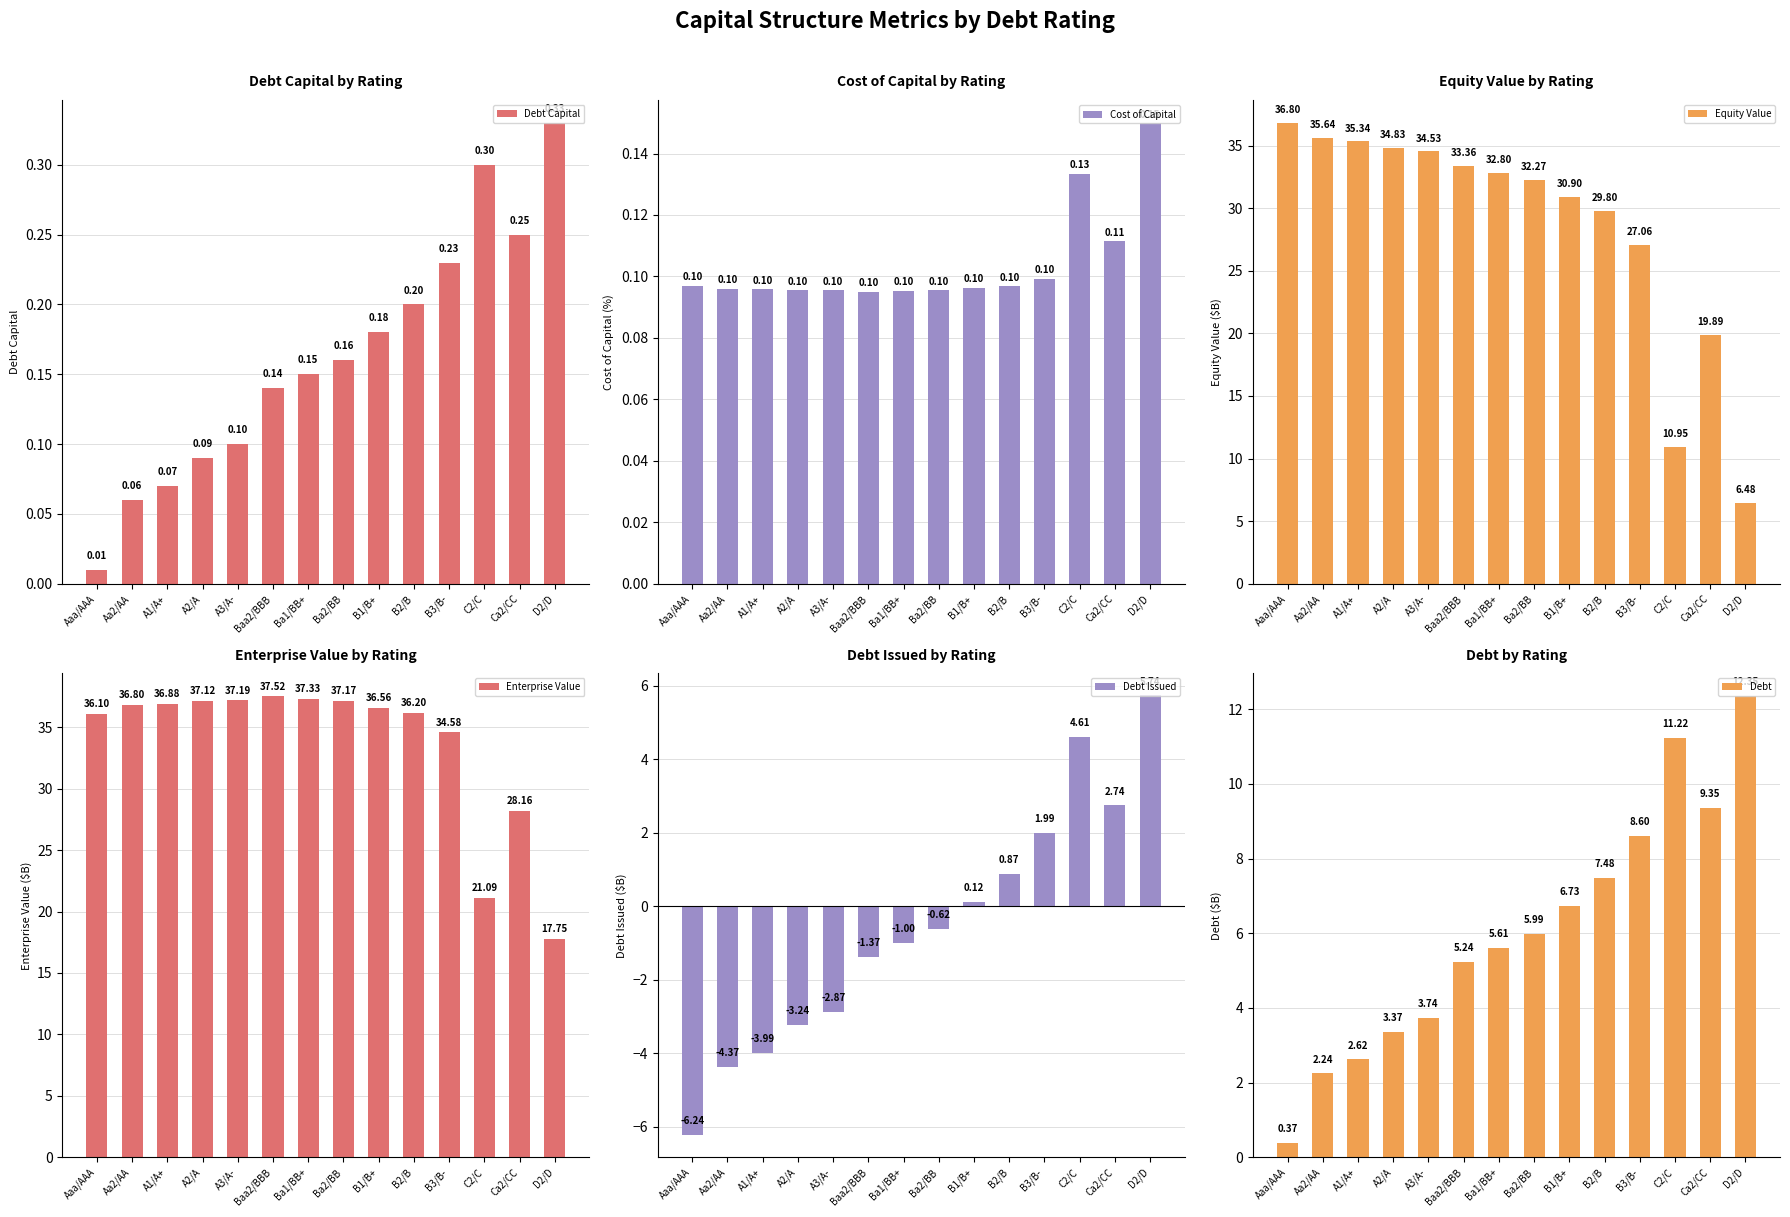

Rank the series at Aaa/AAA from lowest to highest value.

Debt Issued, Debt Capital, Cost of Capital, Debt, Enterprise Value, Equity Value